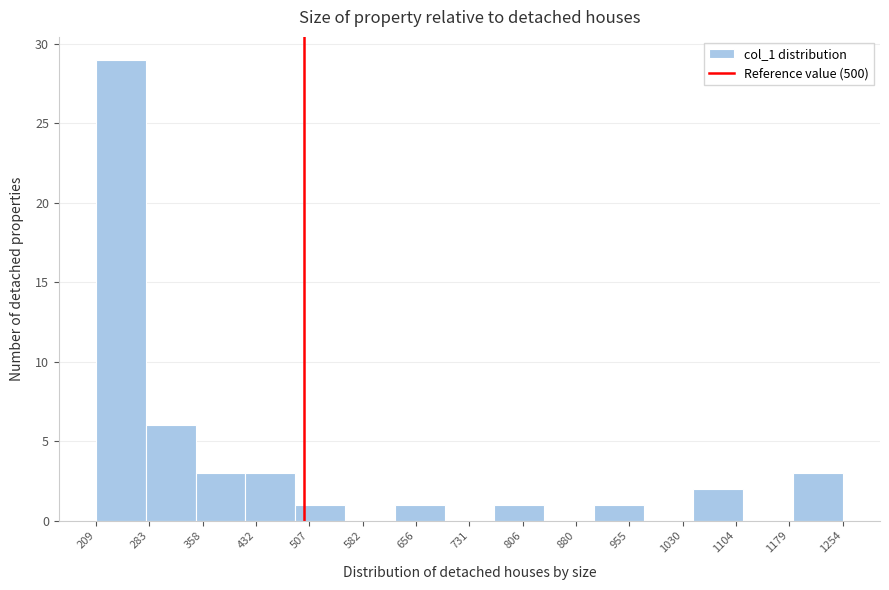

Reading left to right, transcribe this chart: for each bar, give the range it covers on the x-axis and its height. Neither the bar edges nor the heights are printed on the chart, so give them approximately, as read against the axes.

210 to 280: 29
280 to 350: 6
350 to 420: 3
420 to 490: 3
490 to 560: 1
560 to 630: 0
630 to 700: 1
700 to 770: 0
770 to 840: 1
840 to 910: 0
910 to 980: 1
980 to 1050: 0
1050 to 1110: 2
1110 to 1180: 0
1180 to 1250: 3